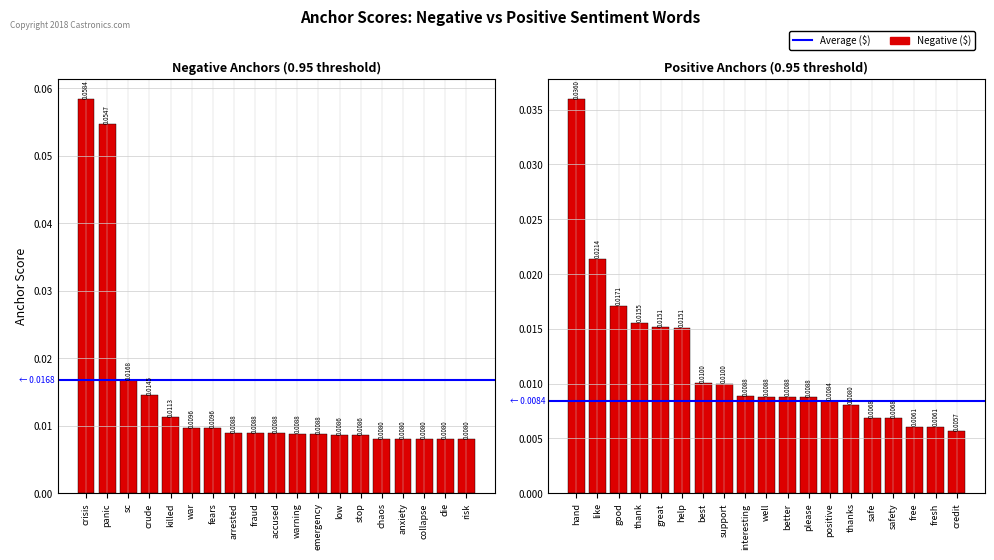

Which label corresponds to the largest value in the chart?

crisis